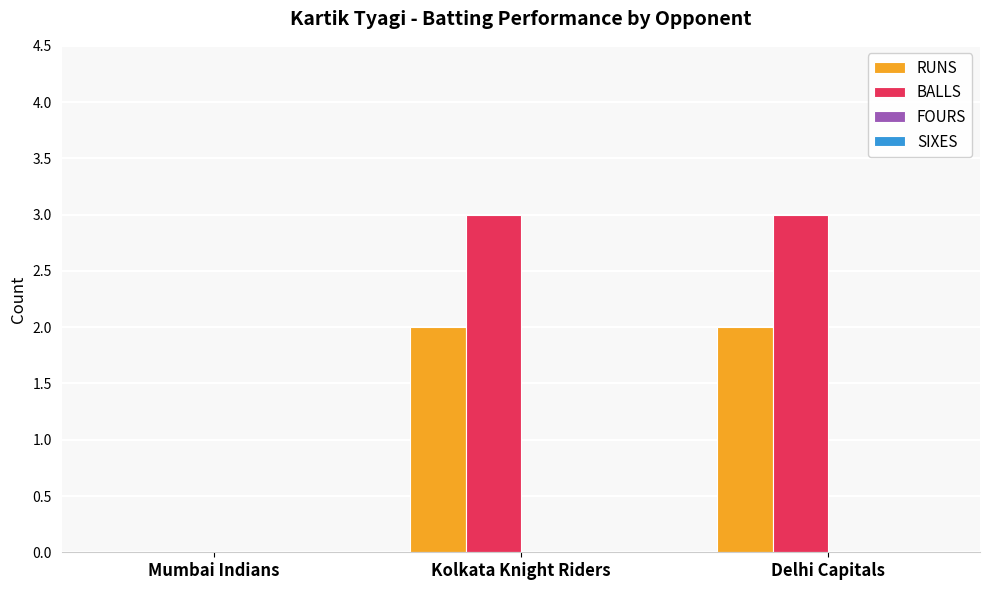

Where is BALLS nearest to the value 1?

Mumbai Indians